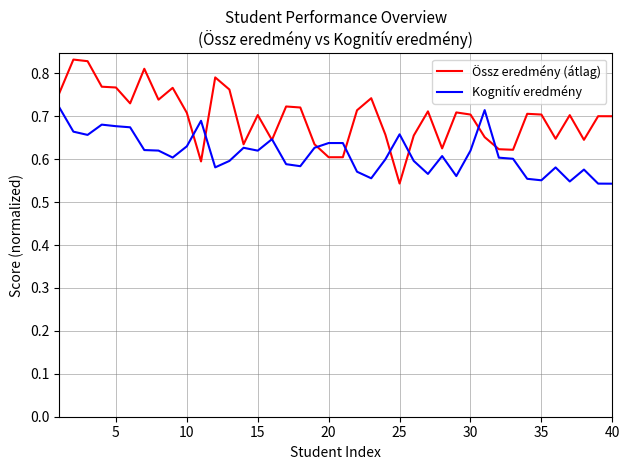

How many series are shown in this chart?

2